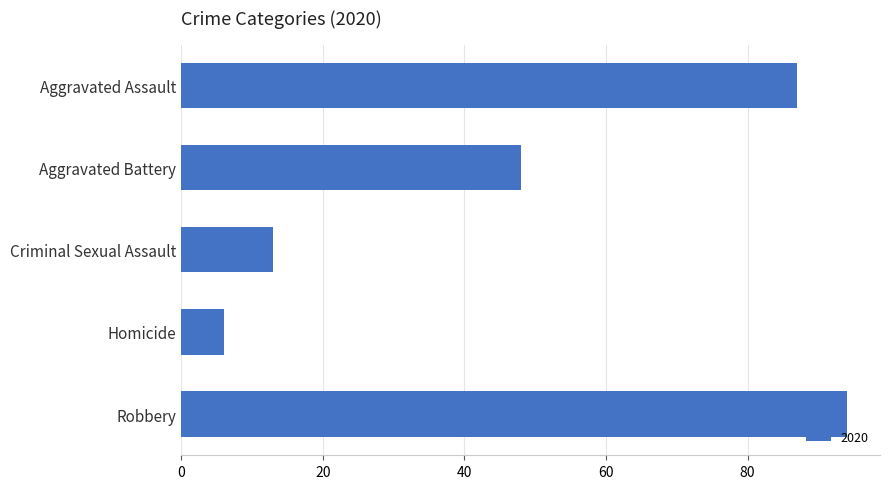

What is the label of the 1st bar from the top?

Aggravated Assault